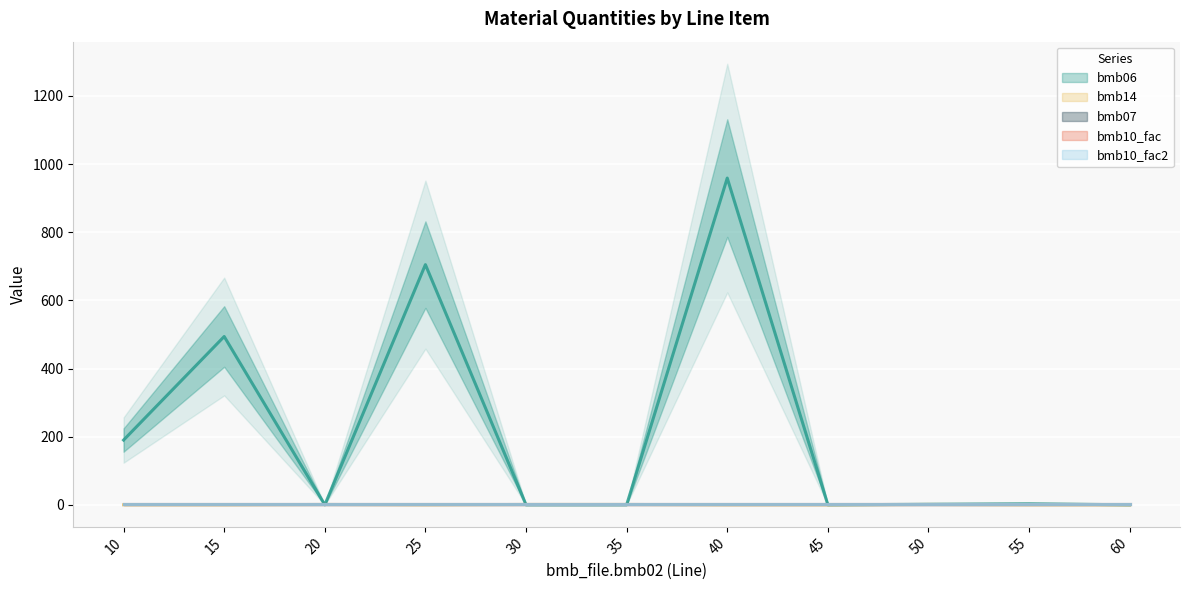

Which series changed the most between 40 and 45?

bmb06